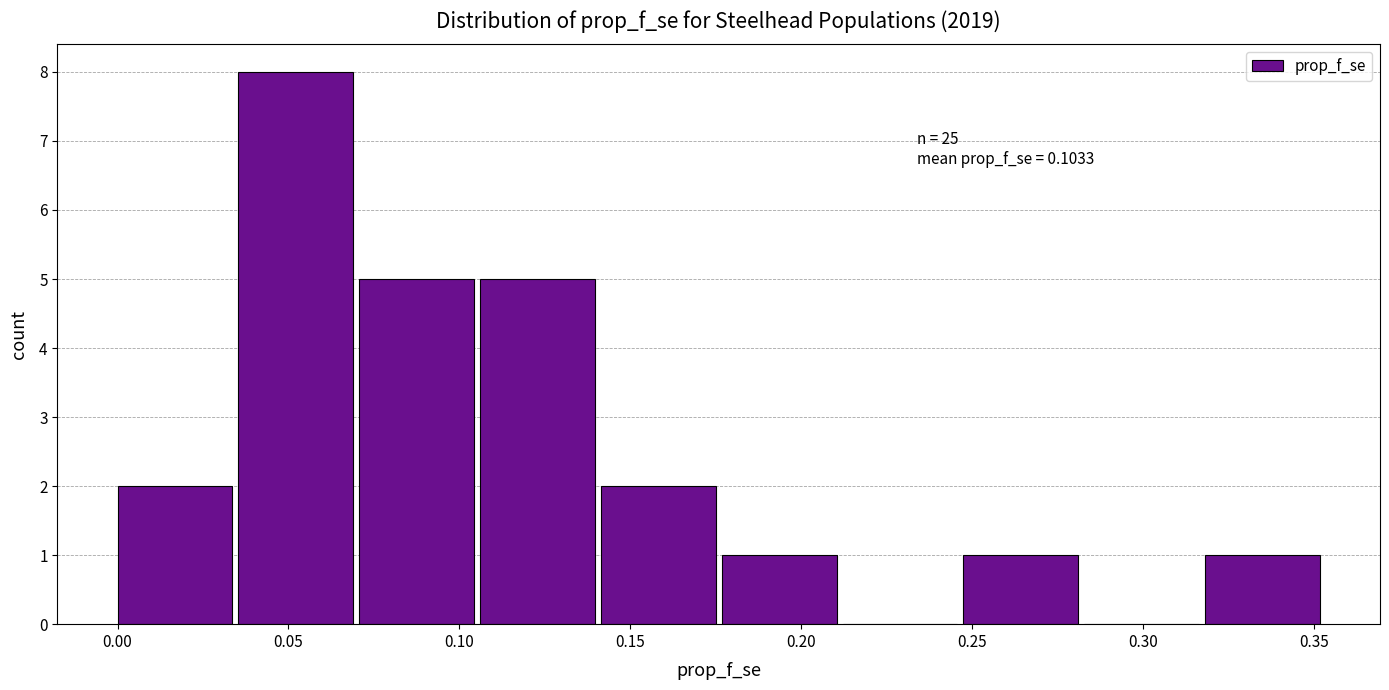

Over which range of the x-axis is the bar tallest?

0.035 to 0.070